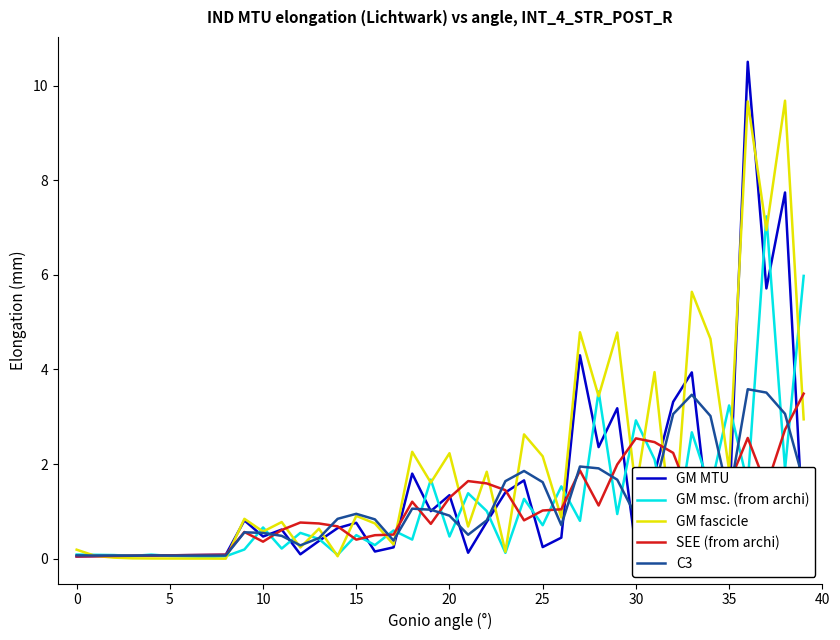

True or false: C3 and GM fascicle intersect in this chart.

True